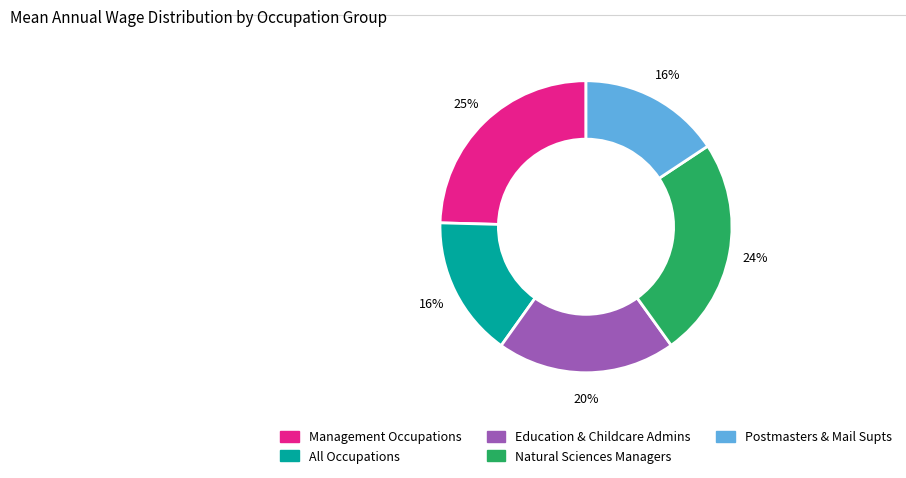

To the nearest percent, what is the average slice percentage?

20%